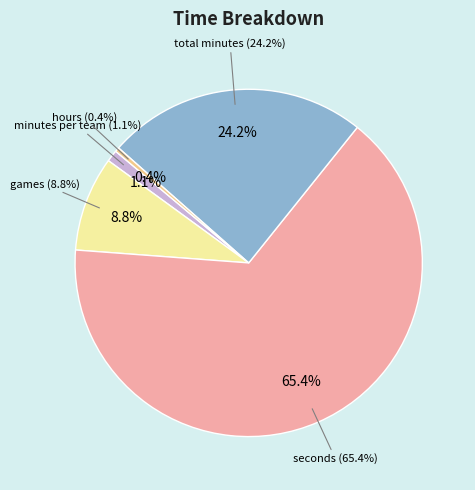

What is the change in value from minutes per team to total minutes?

+212.2